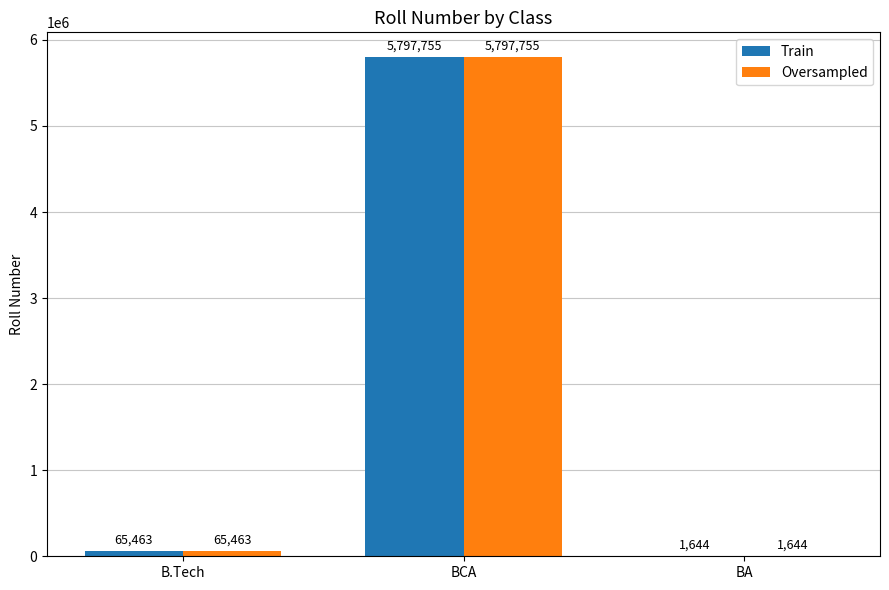

What value does the Train series have at B.Tech, to the nearest 50?

65450